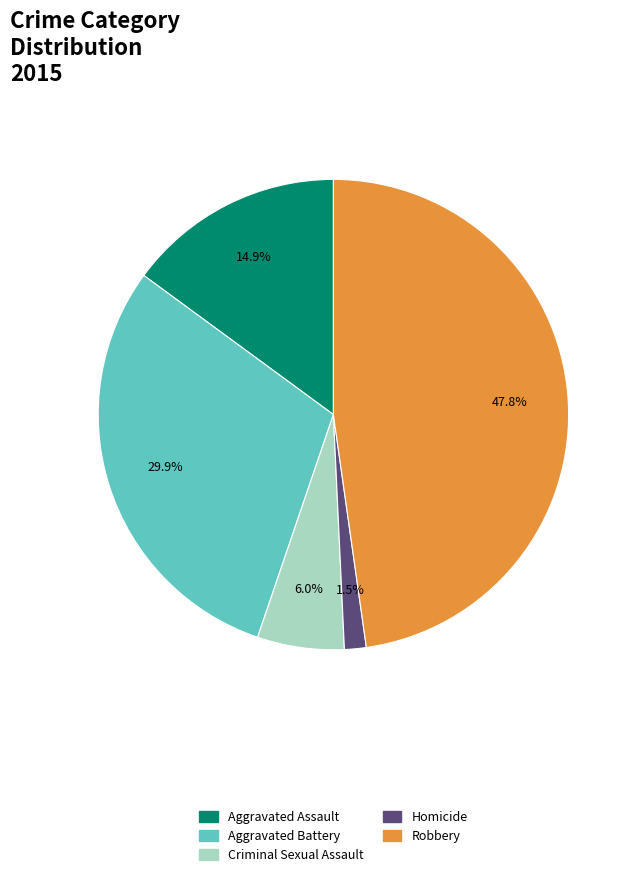

Between Aggravated Battery and Homicide, which is larger?

Aggravated Battery